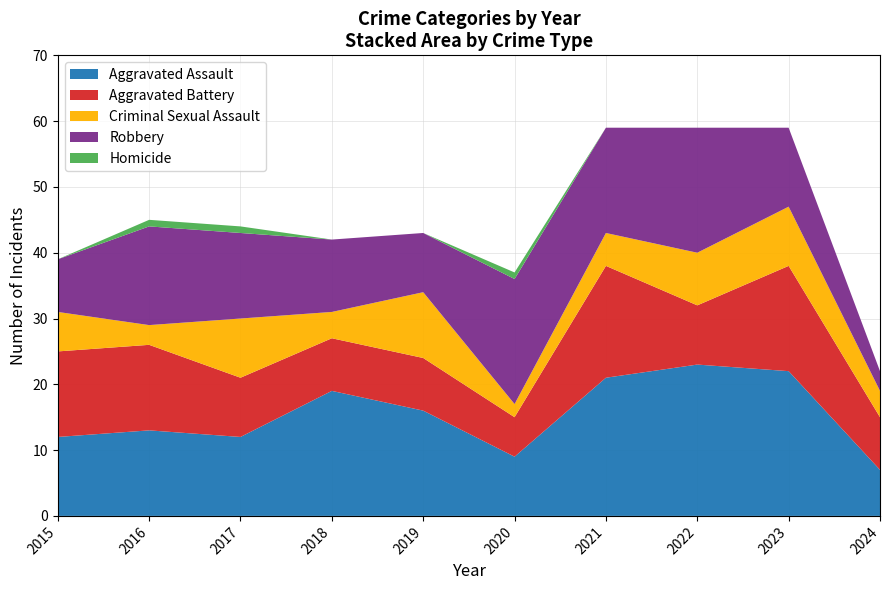

Reading left to right, what are all the values shown in this chart?

Aggravated Assault: 12	13	12	19	16	9	21	23	22	7
Aggravated Battery: 13	13	9	8	8	6	17	9	16	8
Criminal Sexual Assault: 6	3	9	4	10	2	5	8	9	4
Robbery: 8	15	13	11	9	19	16	19	12	3
Homicide: 0	1	1	0	0	1	0	0	0	0